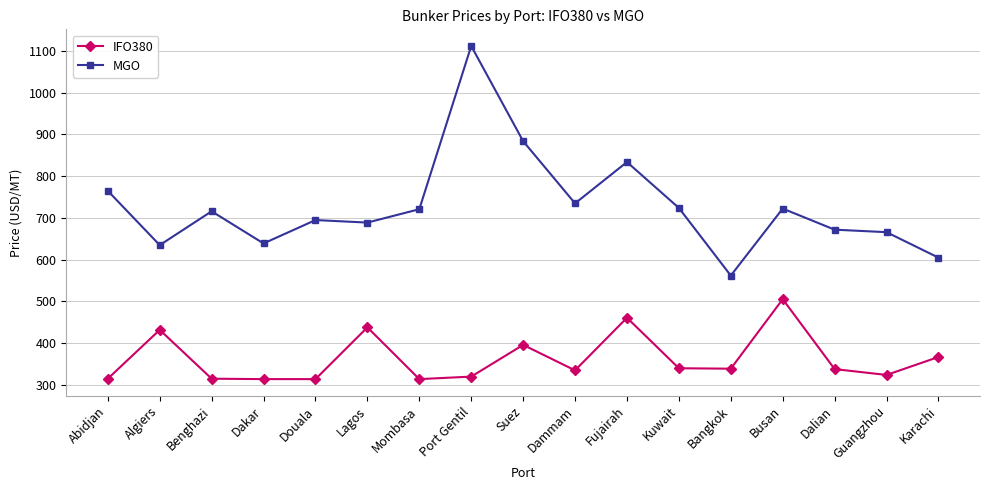

What is the difference between the highest and lowest values at Karachi?

238.0